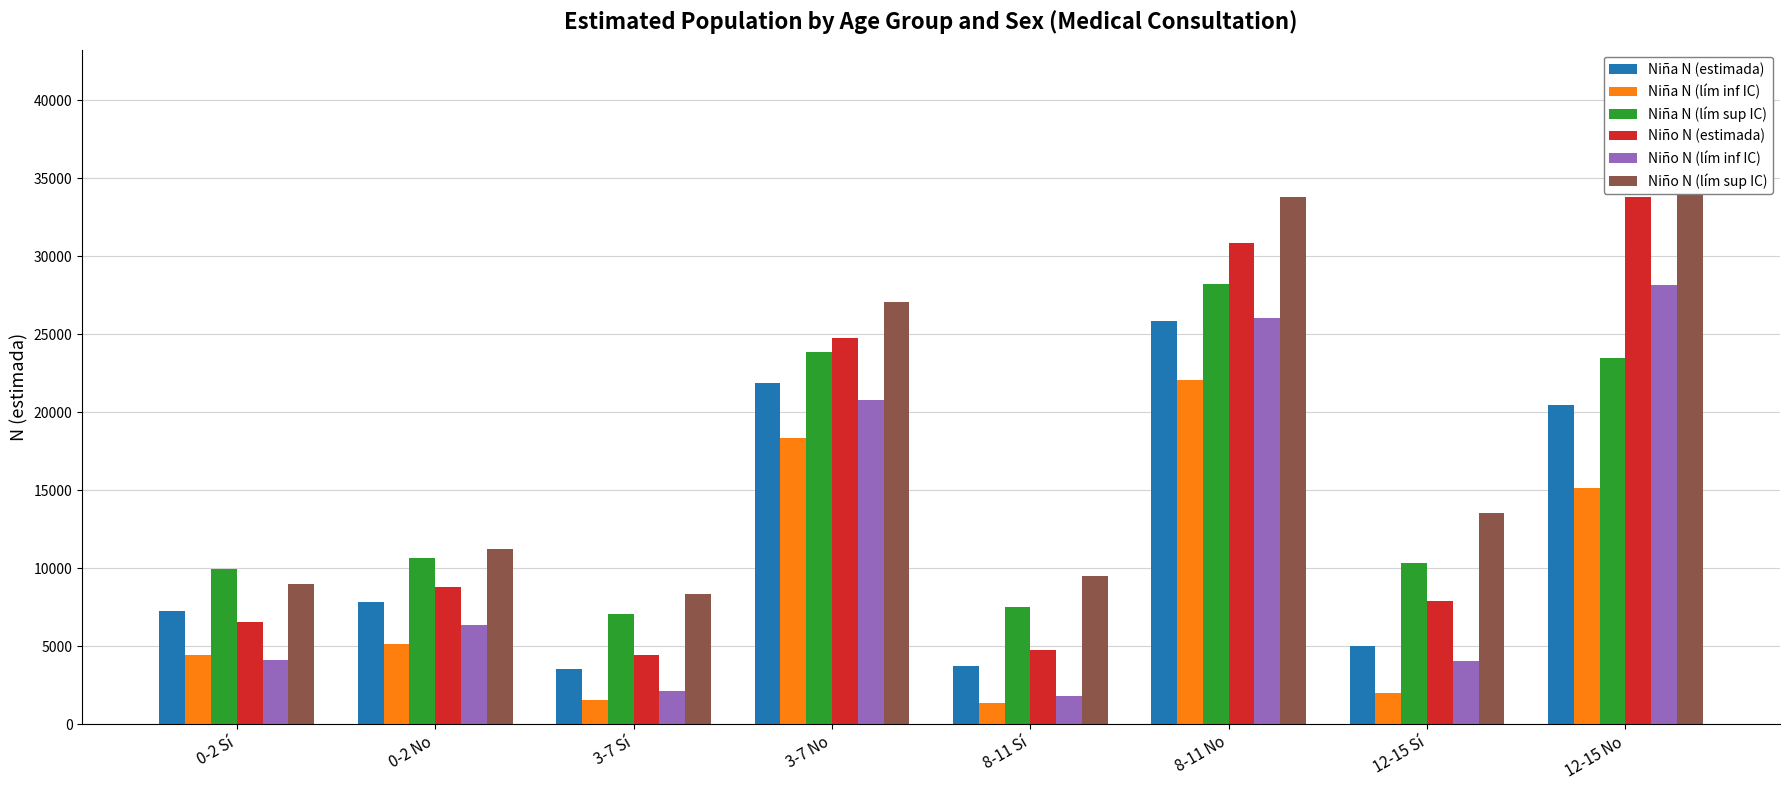

What is the average value of the Niño N (lím inf IC) series?

11682